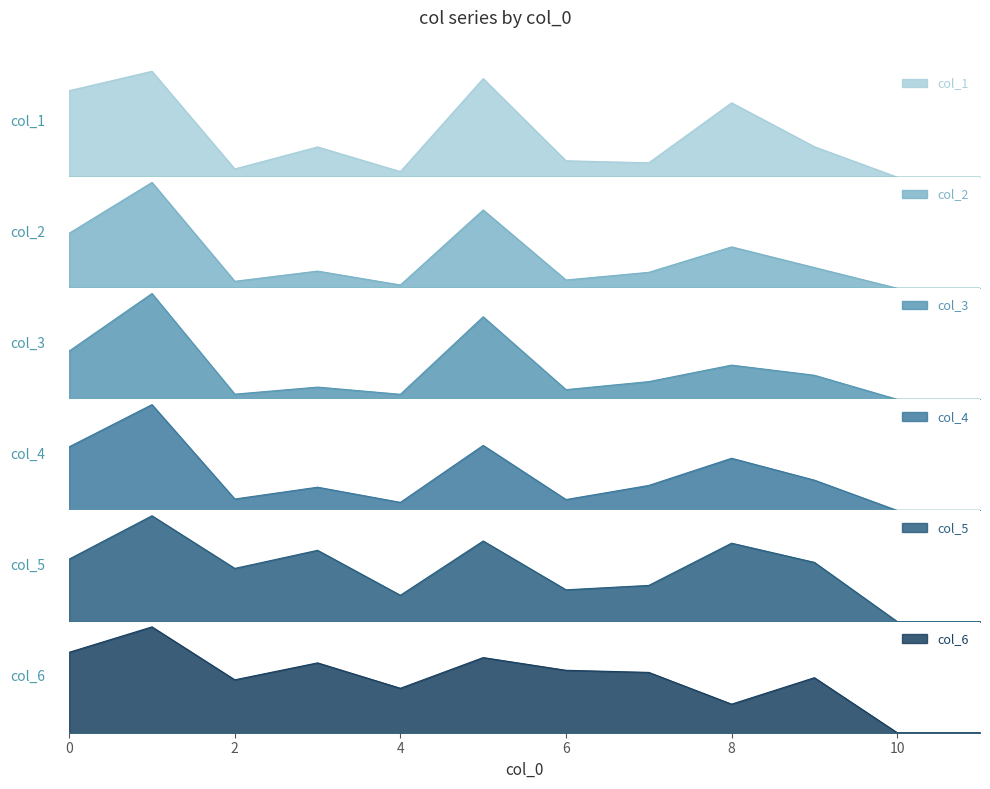

Between 4 and 5, which is larger?

5